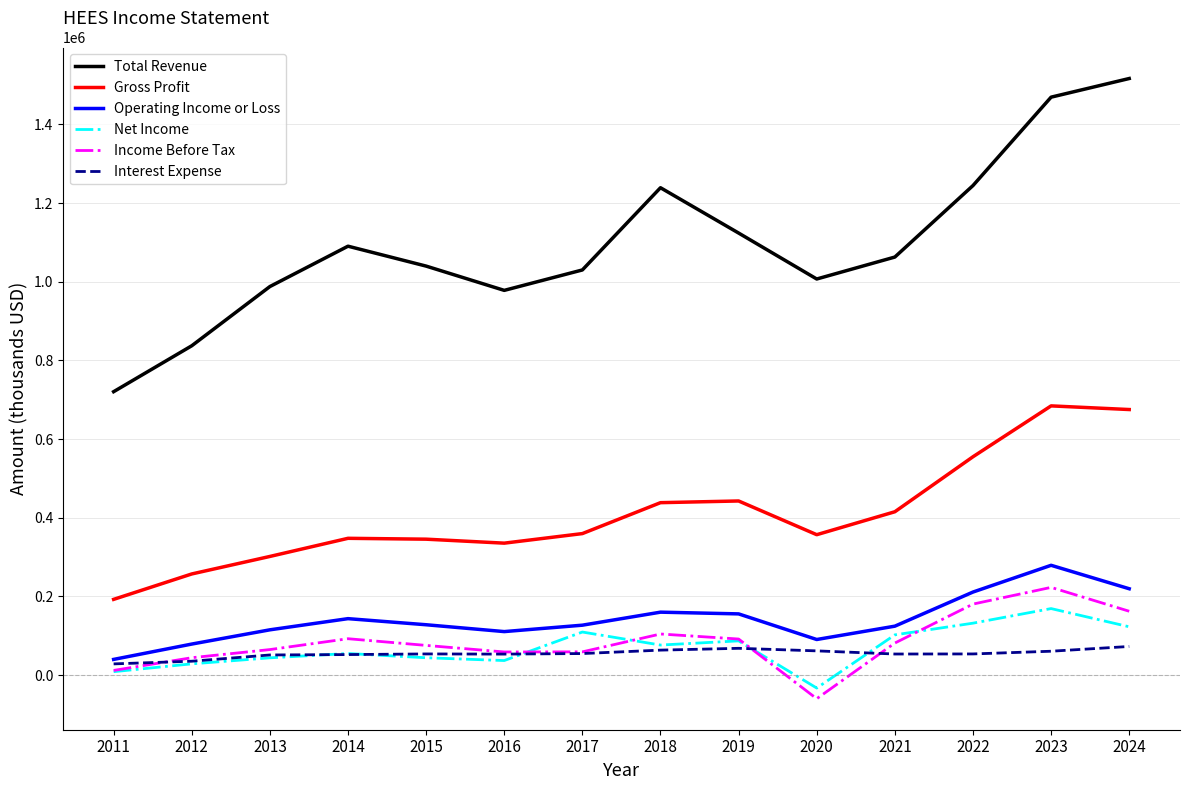

Count the number of categories in the chart.

14